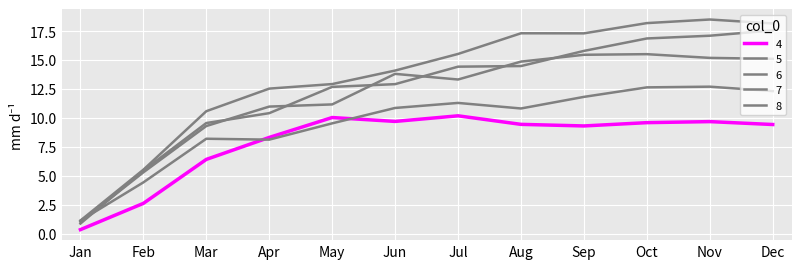

In 5, how many points are higher than both neighbors (excluding endpoints)?

3